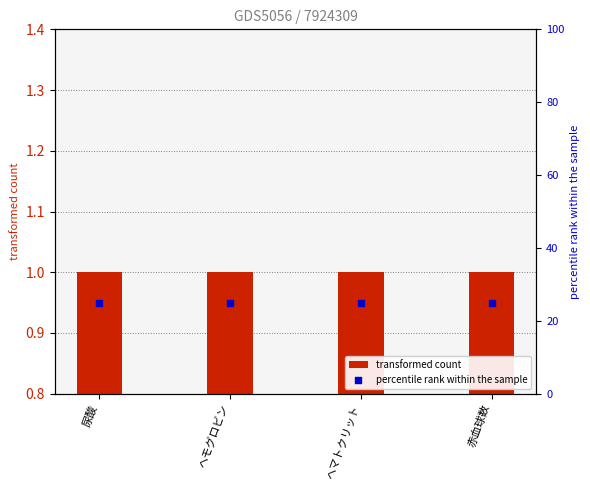

What is the total value across all series at ヘマトクリット?

26